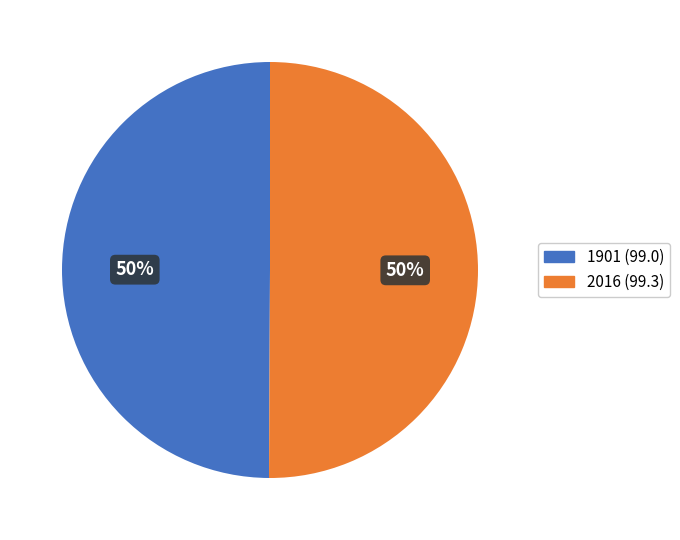

What is the ratio of the value at 2016 to the value at 1901?

1.0